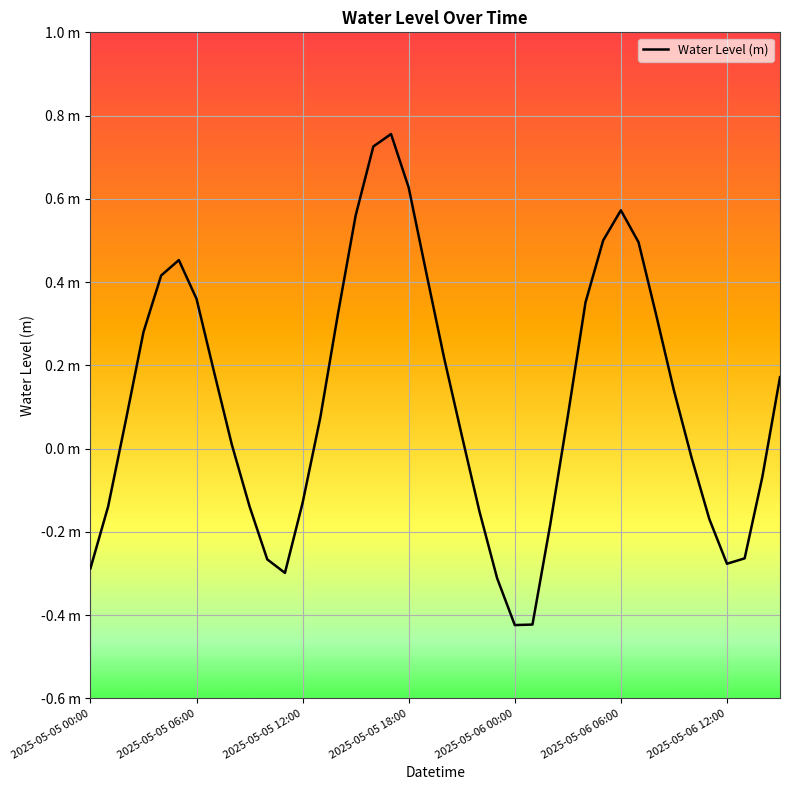

What is the difference between the maximum and minimum values?

1.2